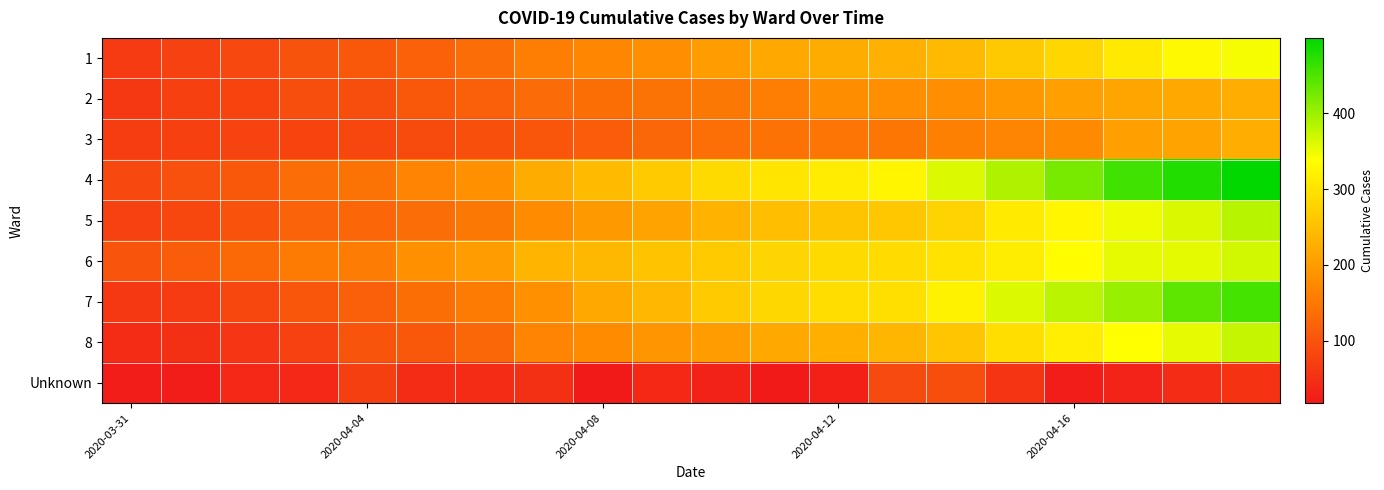

What is the maximum value shown in the chart?

499